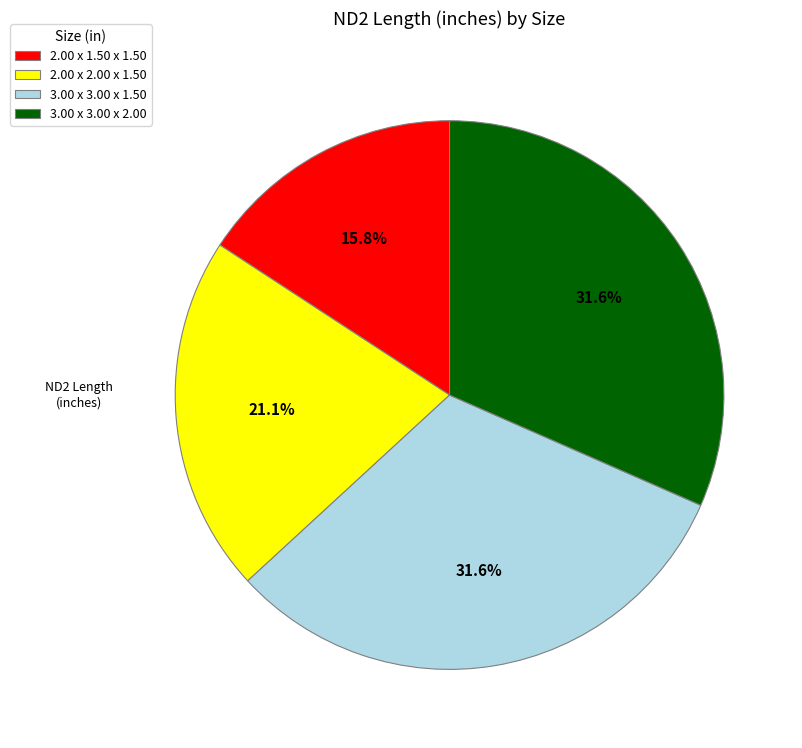

Is 2.00 x 2.00 x 1.50 the majority of the pie?

No